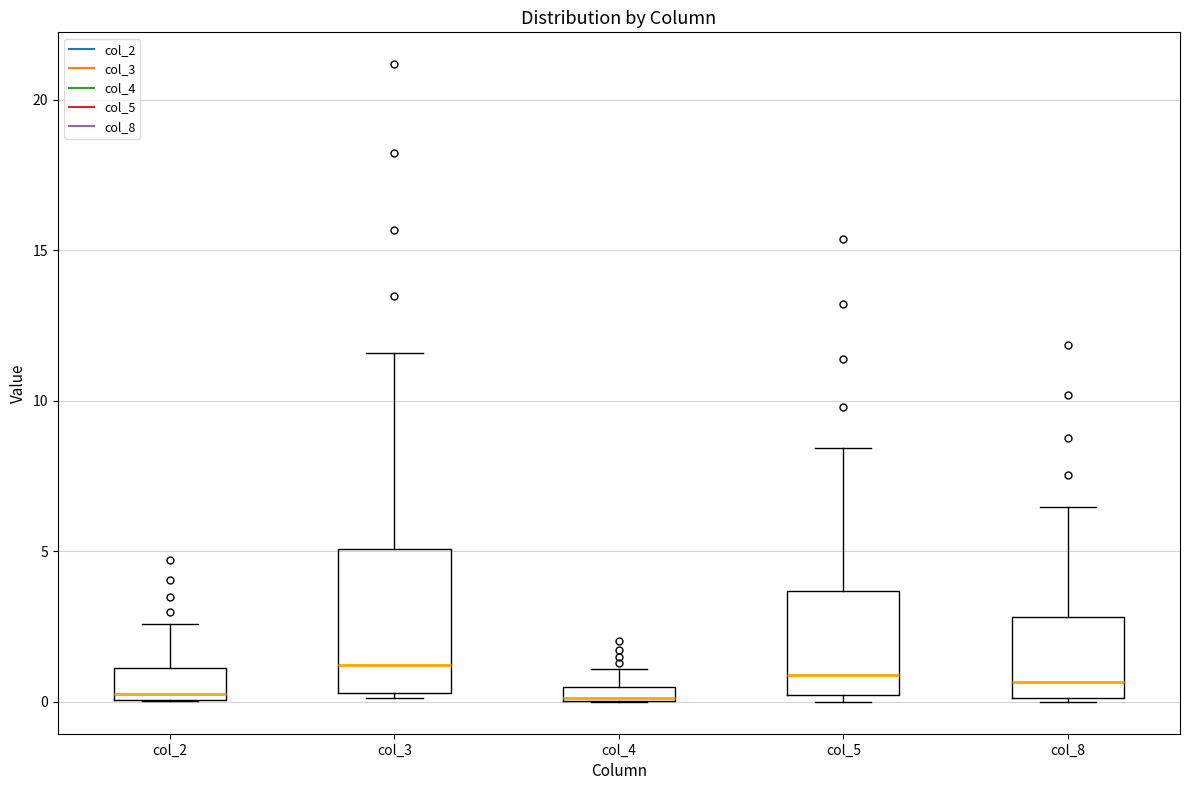

Where does the median line of the box for col_2 sit on the y-axis? The values are not printed on the chart, so give them approximately, as read against the axis.

0.5